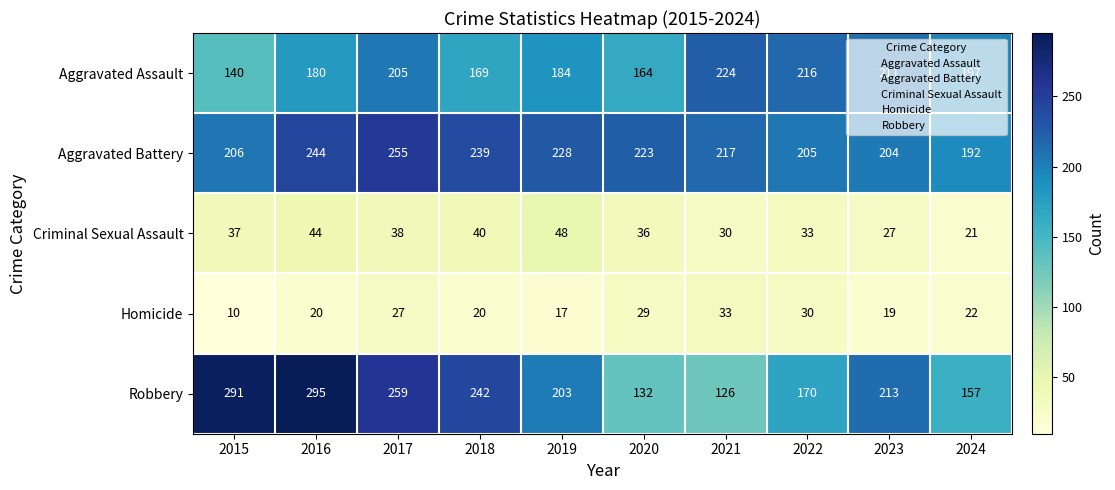

Is it true that Aggravated Assault equals 315 at 2023?

False